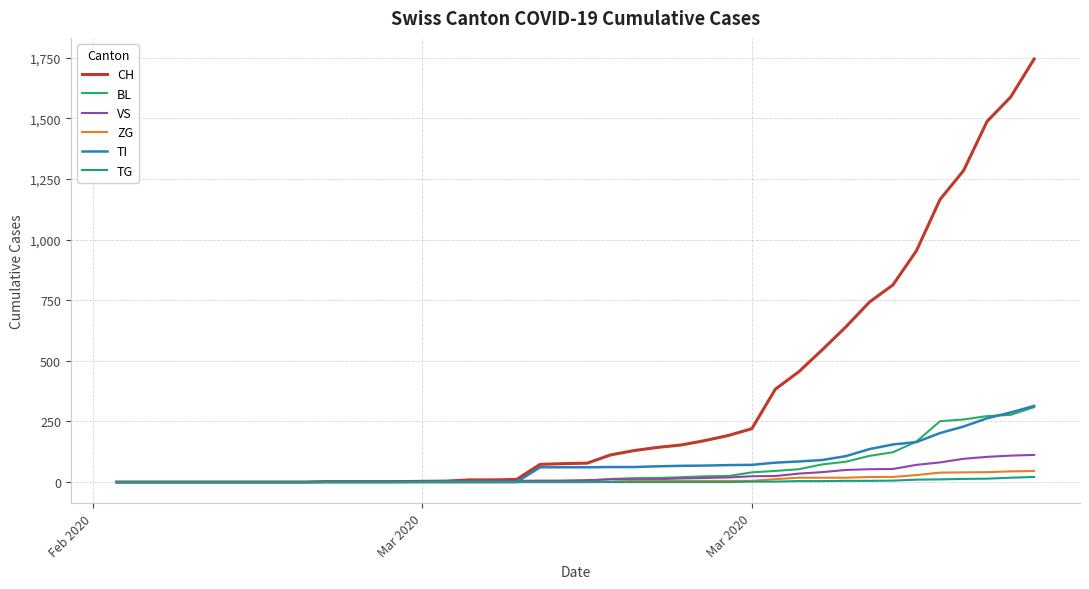

Which series has the largest total across all categories?

CH